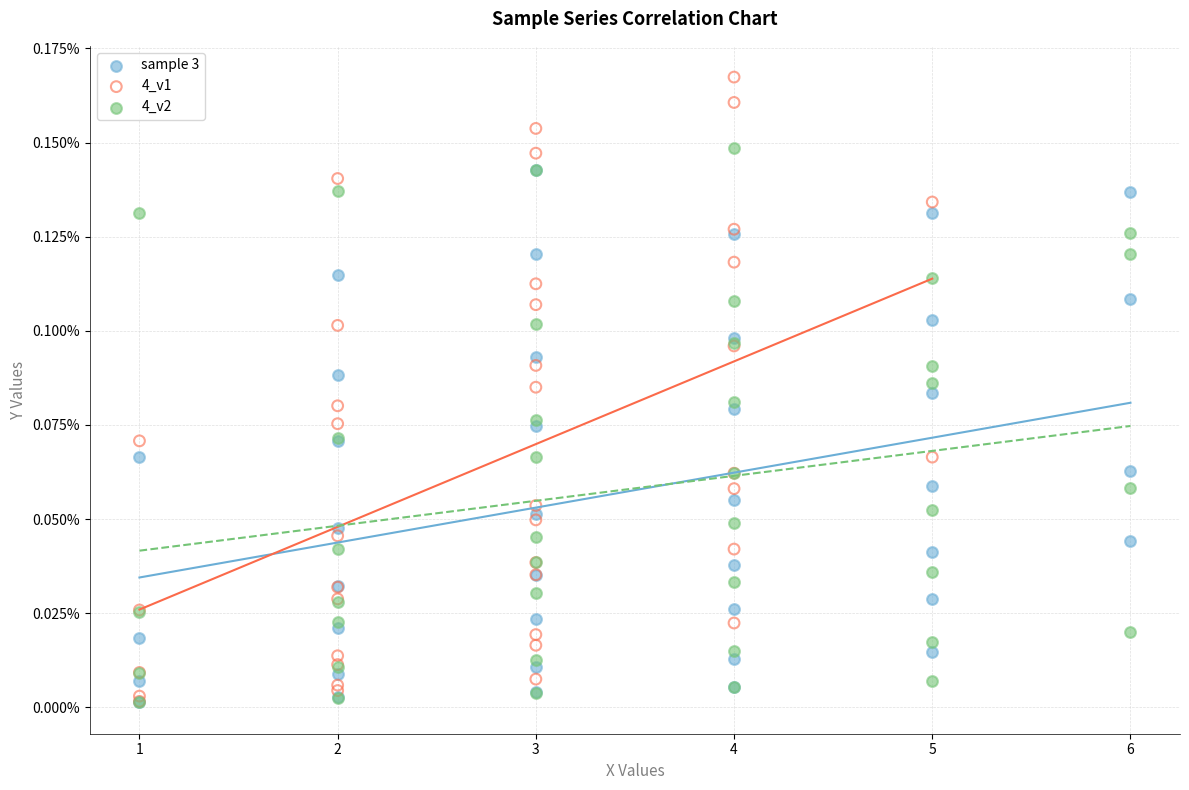

What are all the series names shown in the legend?

sample 3, 4_v1, 4_v2